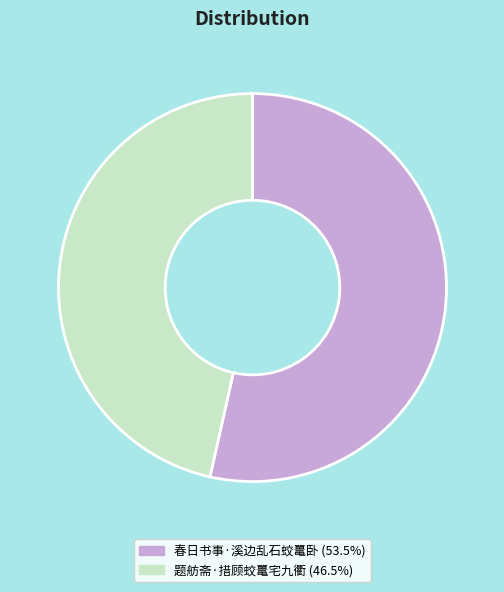

Rank the categories by value from lowest to highest.

题舫斋·措顾蛟鼍宅九衢, 春日书事·溪边乱石蛟鼍卧